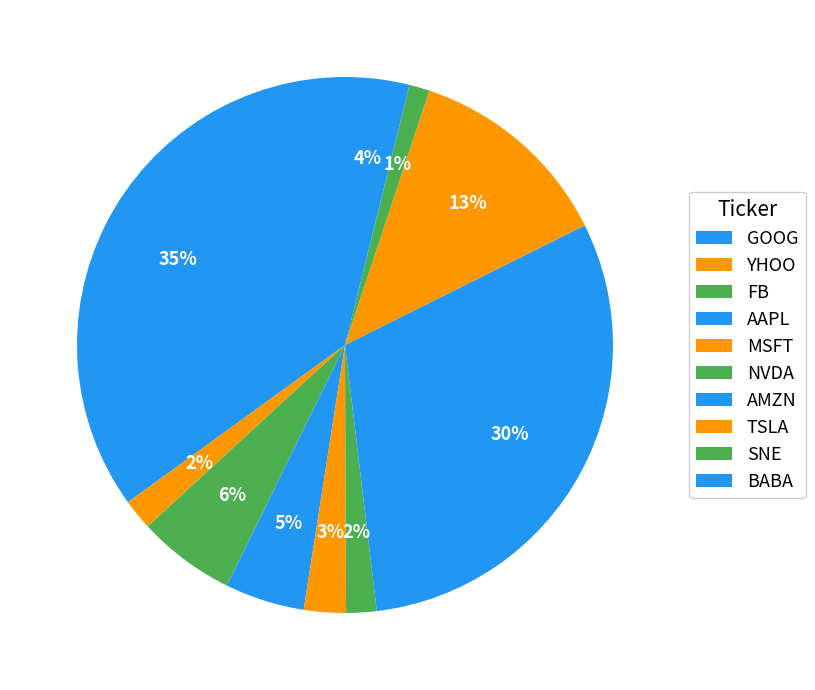

How many segments does this pie chart have?

10